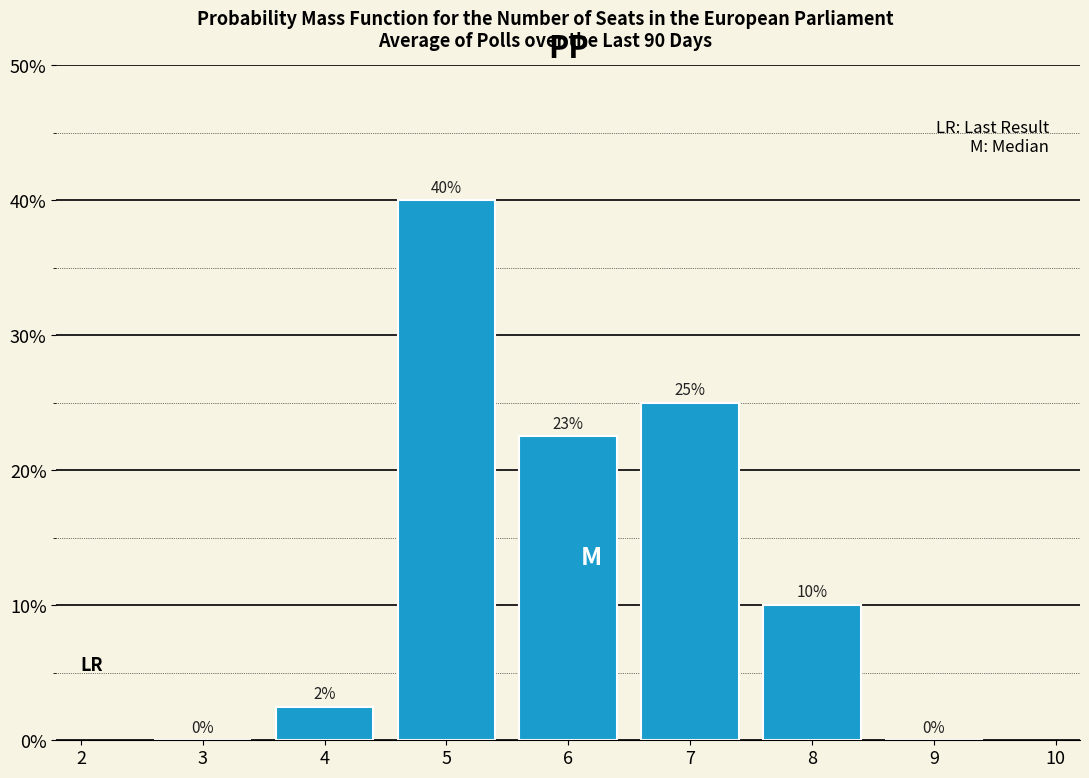

Which label corresponds to the largest value in the chart?

5